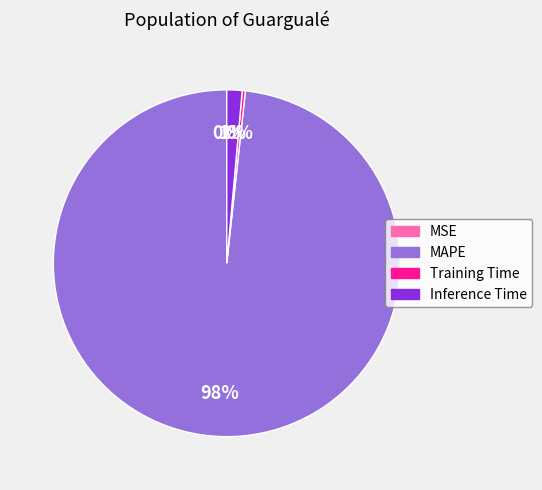

The Inference Time slice represents 11% of the pie. True or false?

False